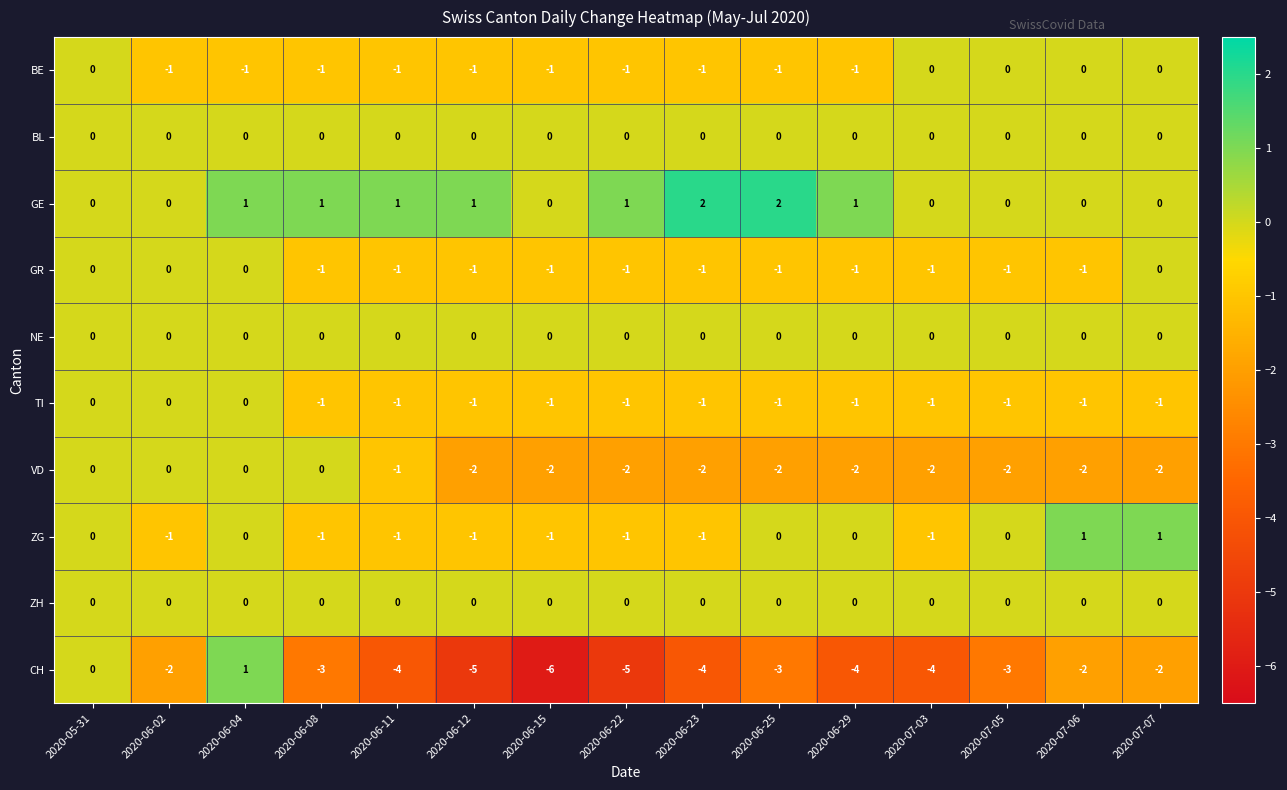

Which category has the lowest value across all series?

2020-06-15